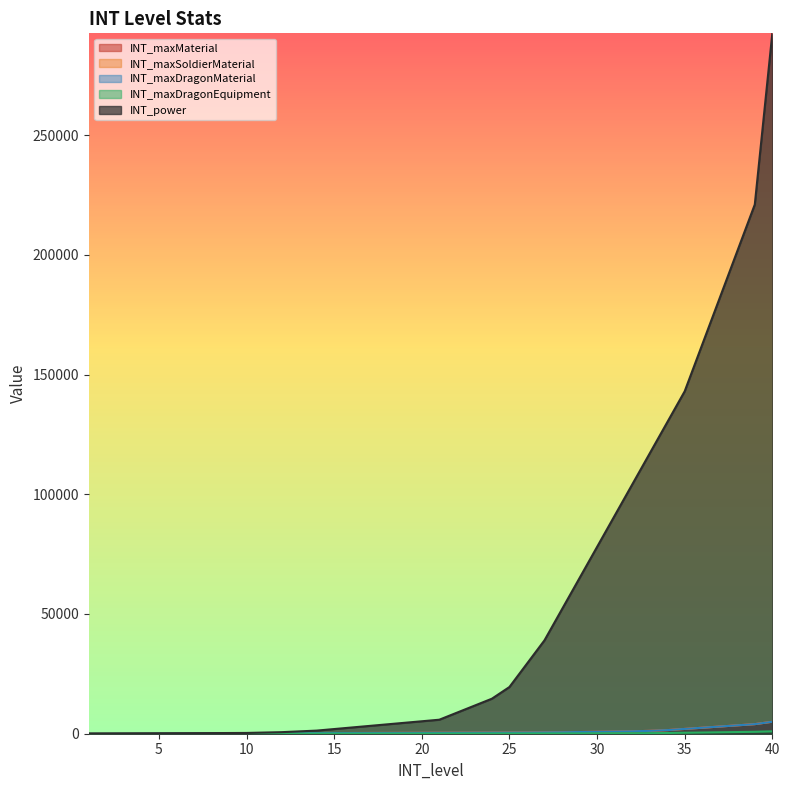

Which series has the largest range (max minus min)?

INT_power